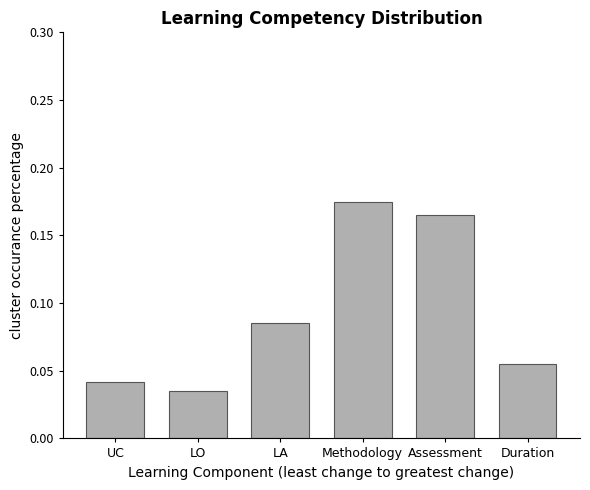

The chart shows a value of 0.0 at Duration. True or false?

False